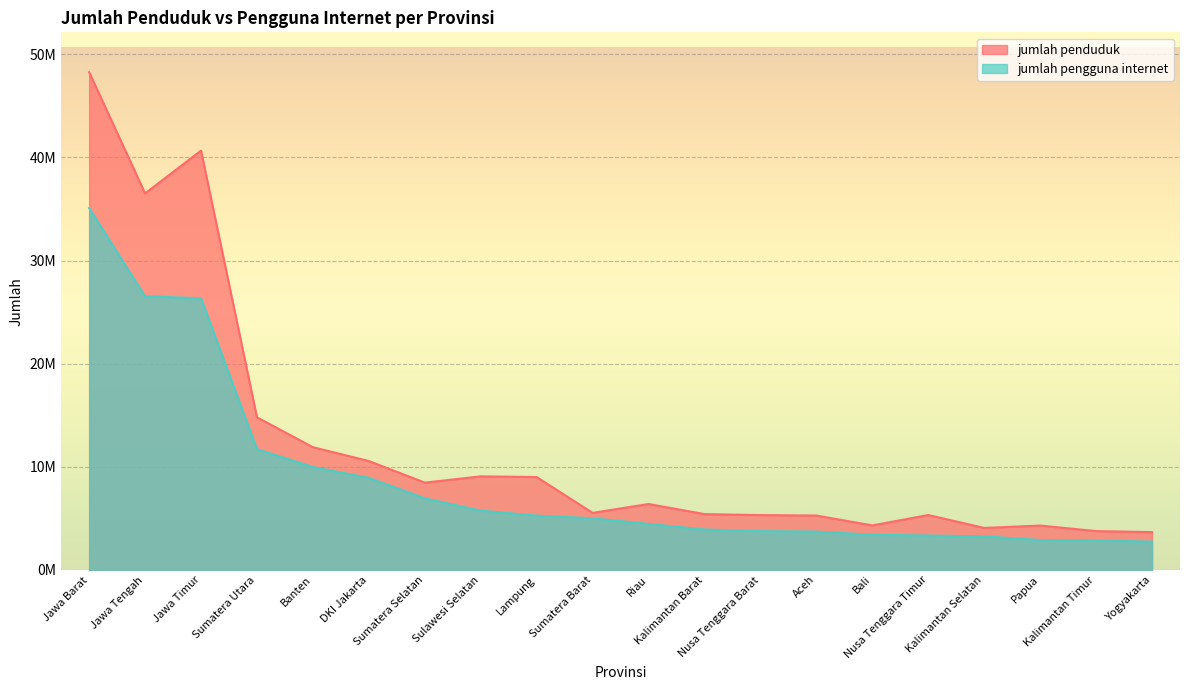

What is the smallest value displayed?

2746706